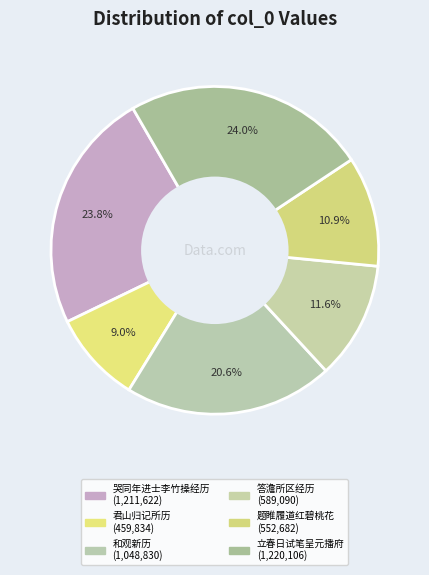

Count the number of slices in the pie.

6